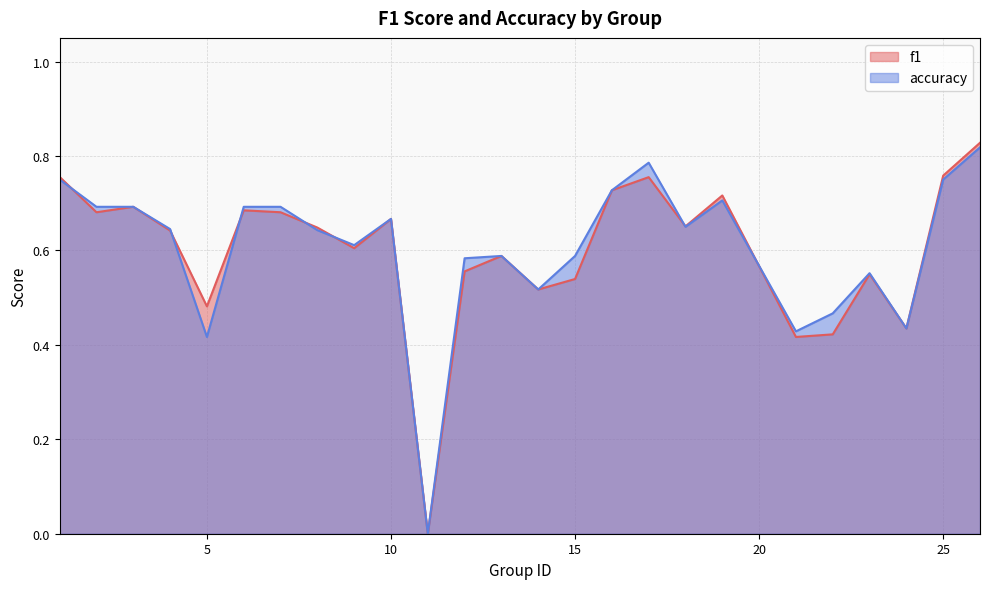

Rank the series at 15 from highest to lowest value.

accuracy, f1